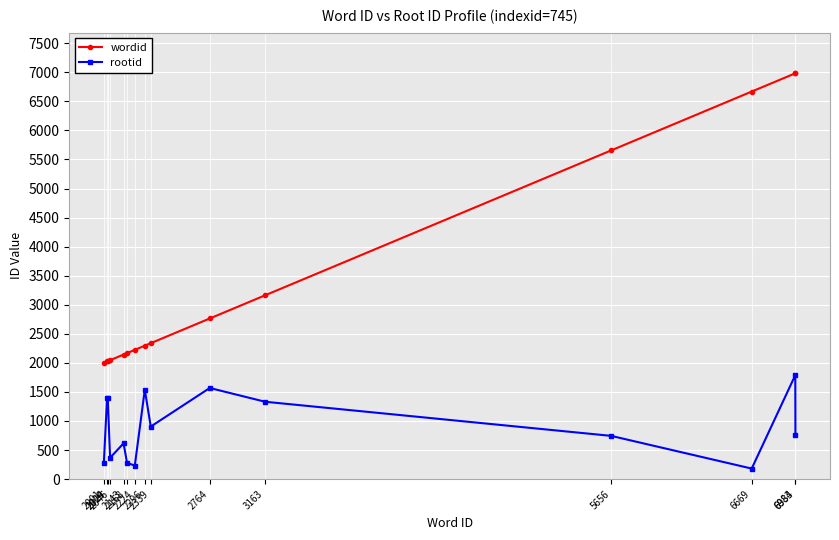

Rank the series by their maximum value, from highest to lowest.

wordid, rootid